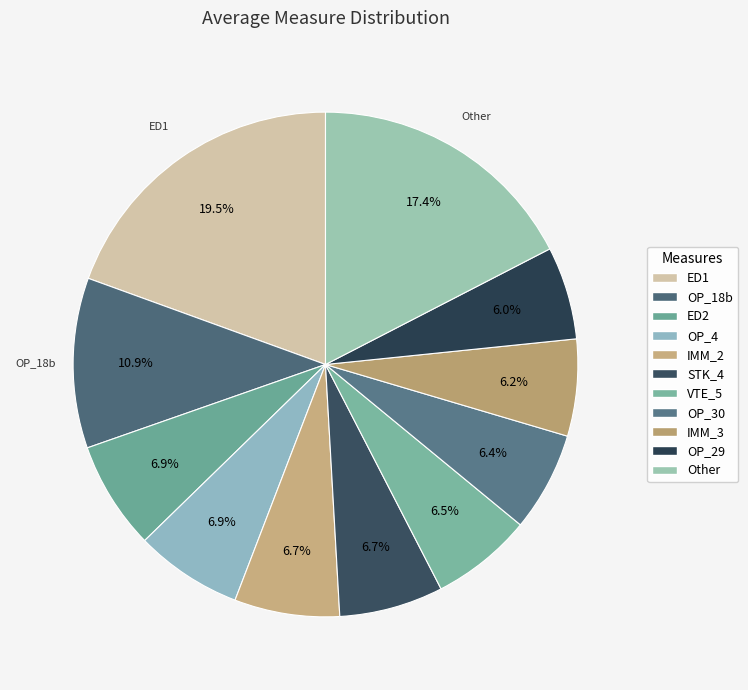

Count the number of slices in the pie.

11